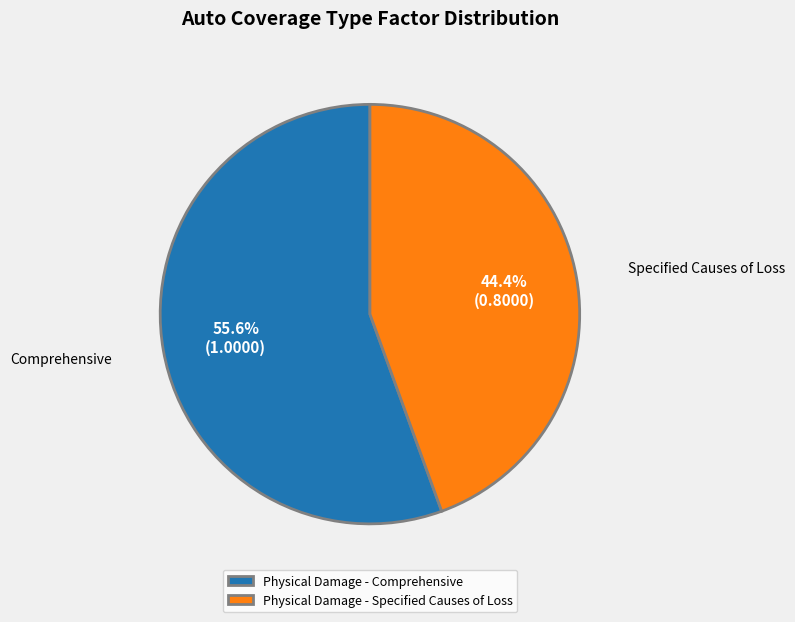

Which category accounts for the majority?

Physical Damage - Comprehensive